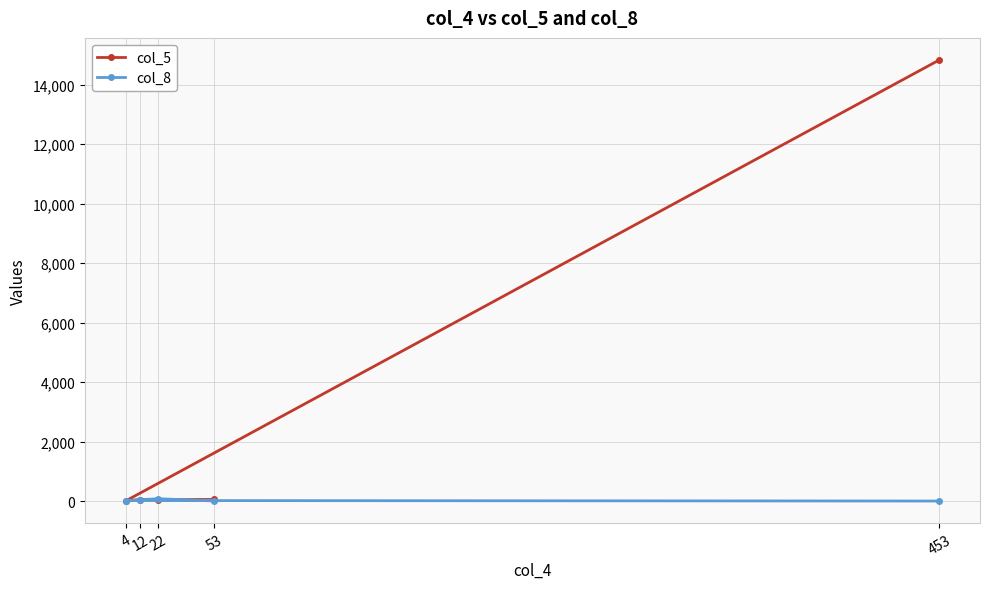

Where do col_5 and col_8 first cross each other?

53 and 22